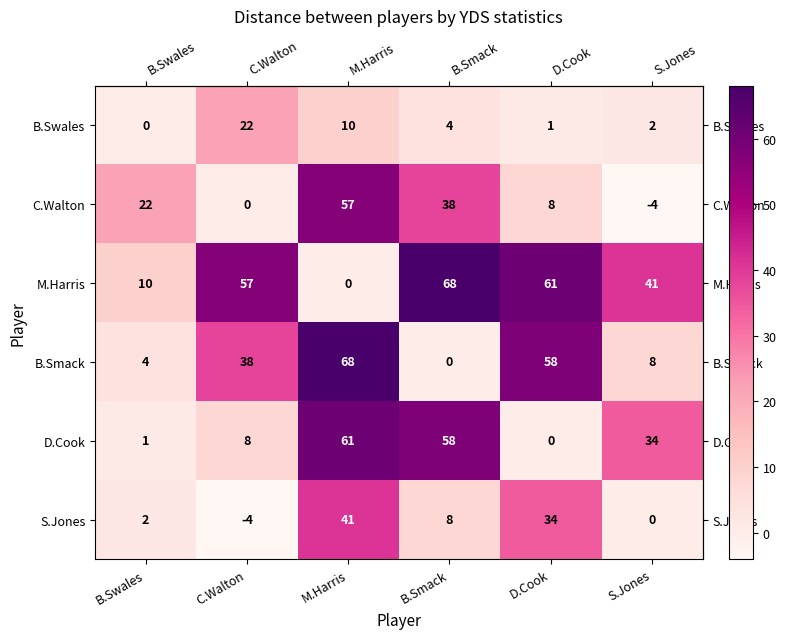

What is the total value across all series at B.Swales?

39